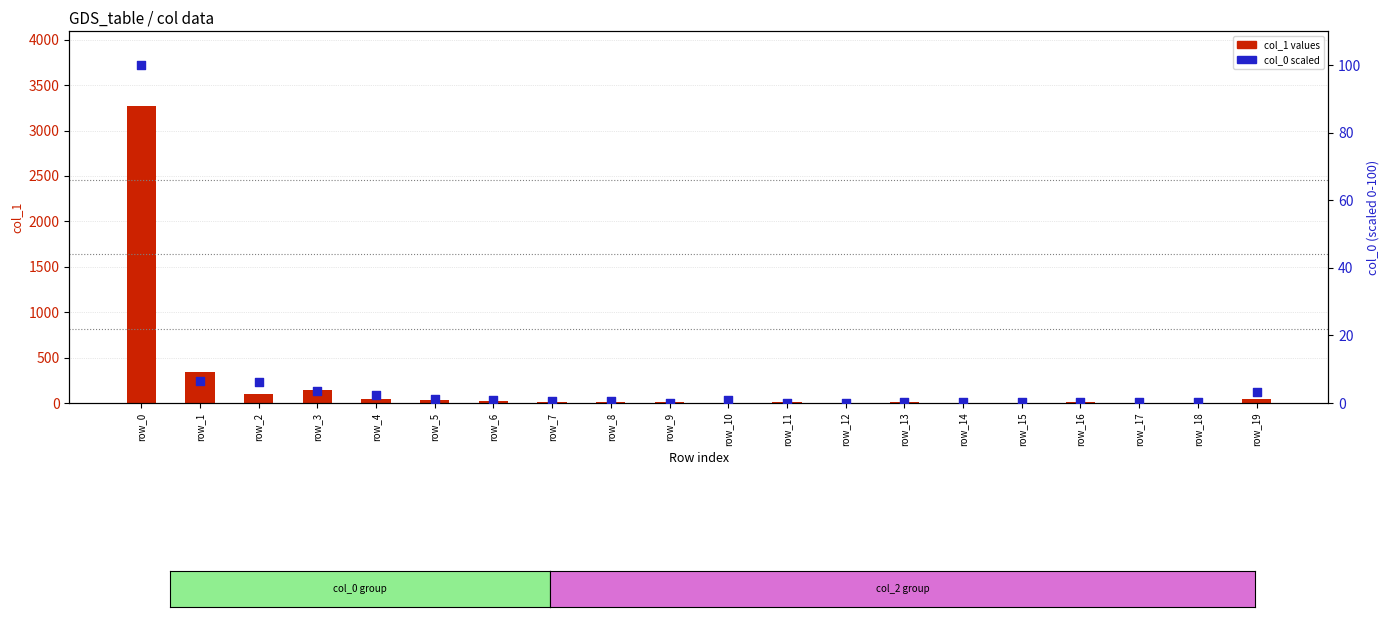

What are all the series names shown in the legend?

col_1 values, col_0 scaled